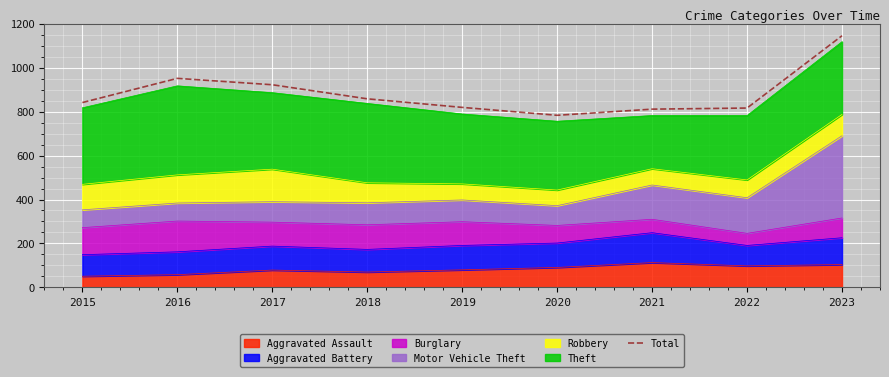

Does the chart display data point markers on the line(s)?

No